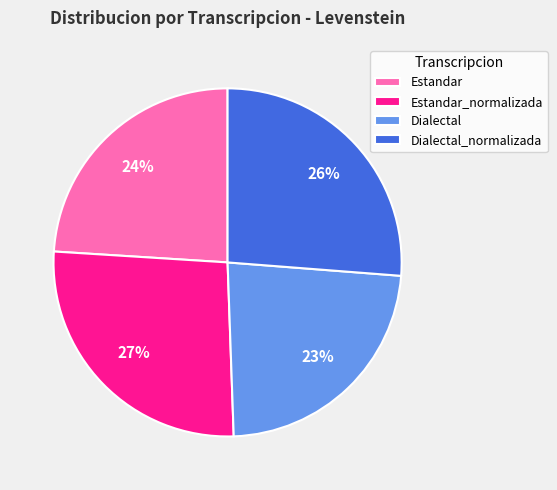

What percentage is the Estandar slice, to the nearest percent?

24%